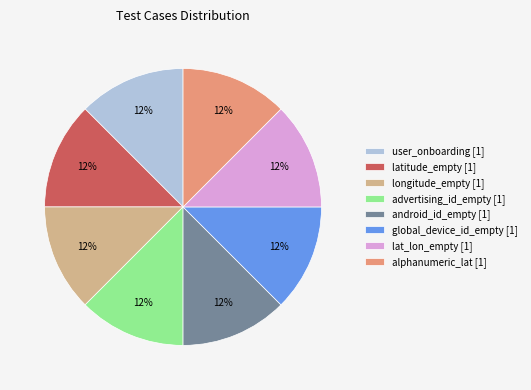

Is lat_lon_empty [1] the majority of the pie?

No